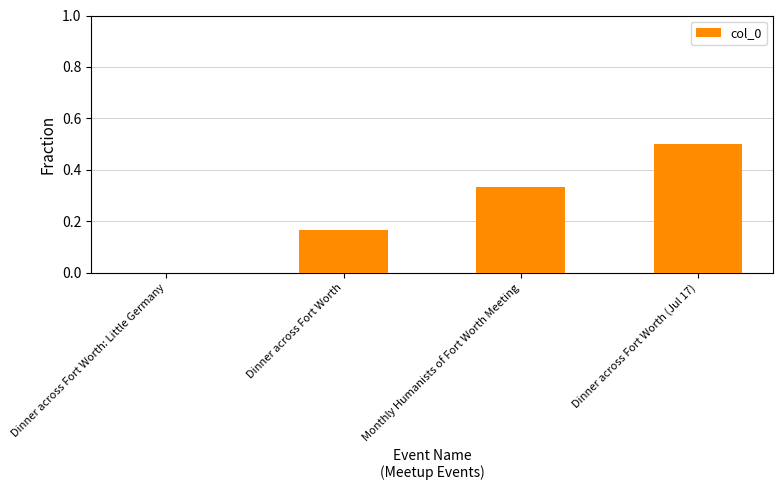

What is the greatest value displayed?

0.5